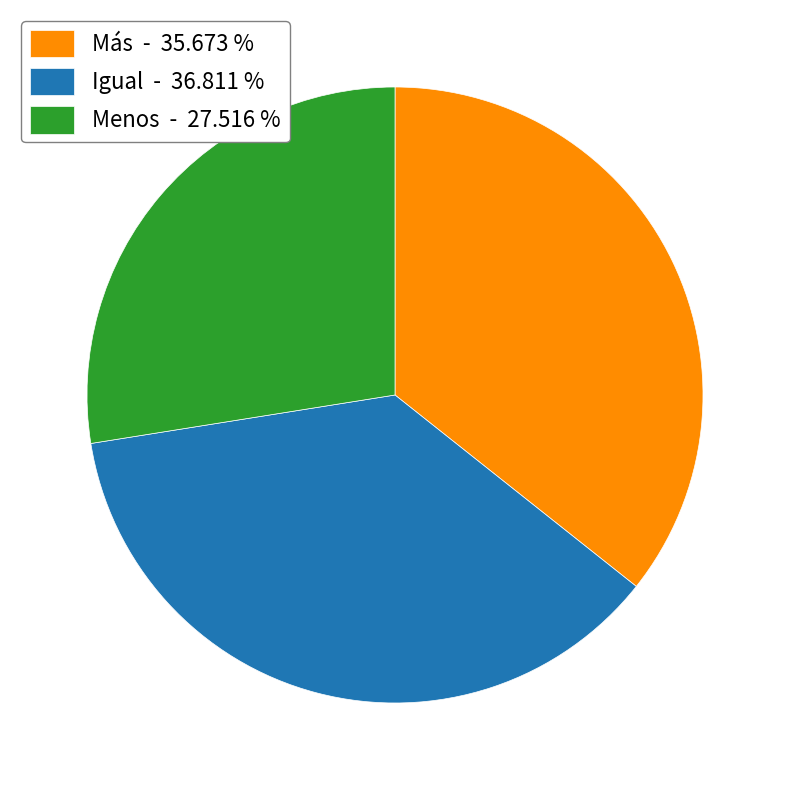

Do Más - 35.673 % and Igual - 36.811 % together represent more than half of the pie?

Yes